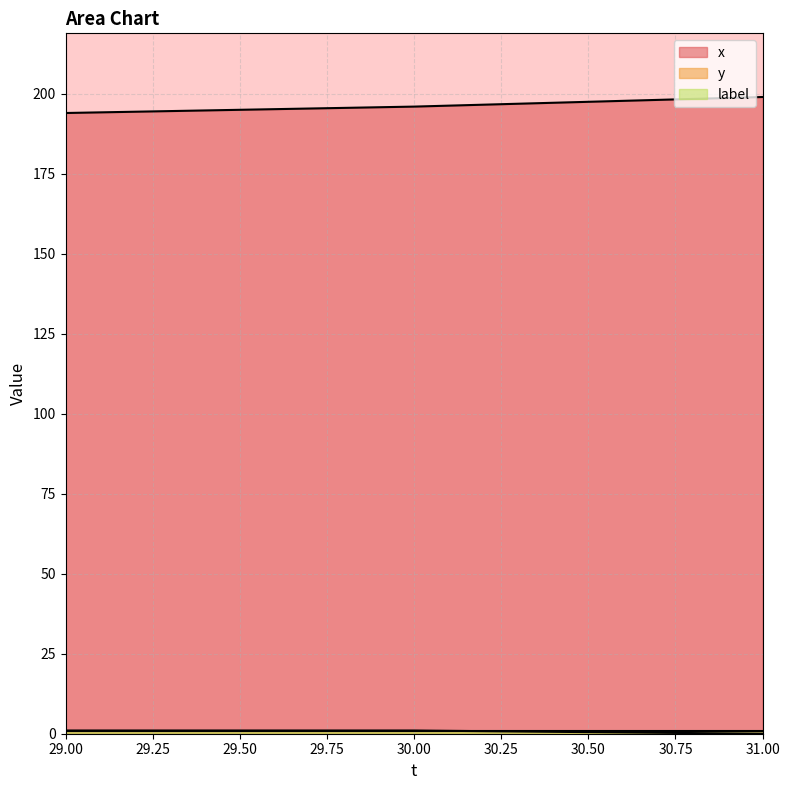

What value does the x series have at 30?

196